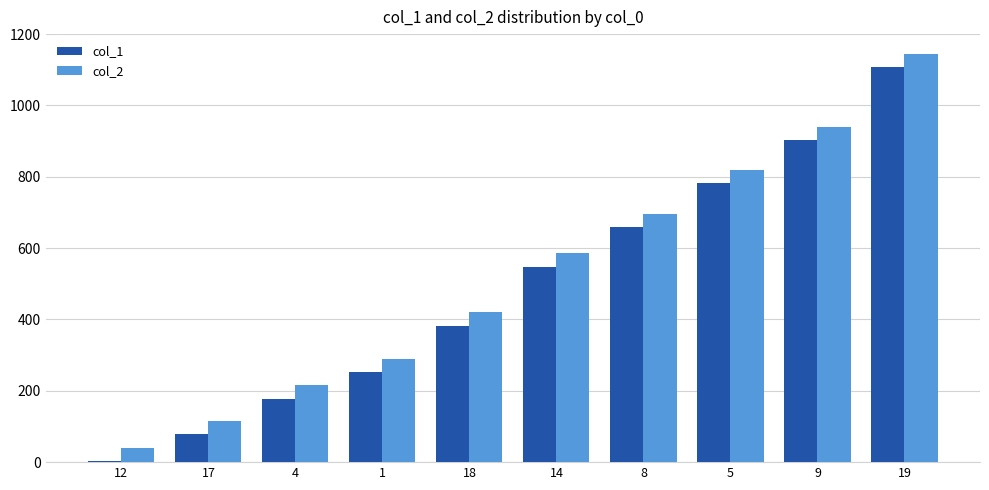

At which category is the sum across all series the highest?

19